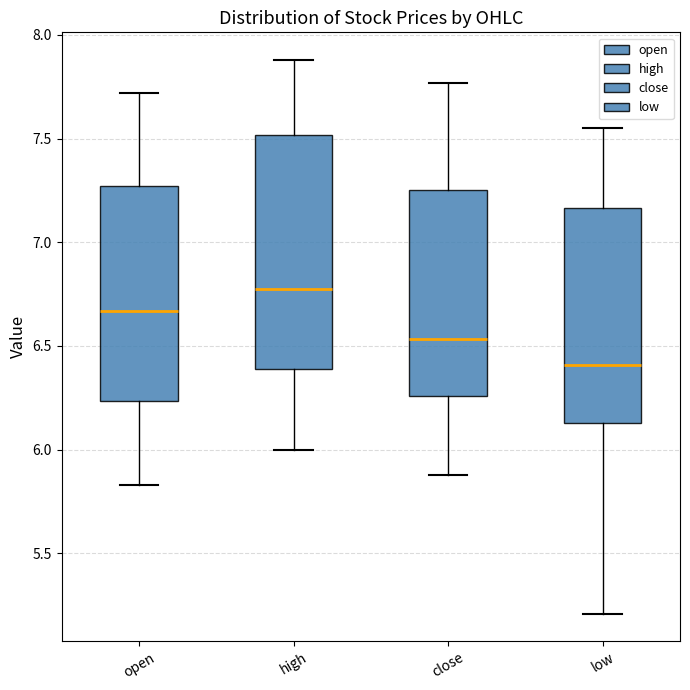

Reading left to right, read every box against the y-axis: the position of its median line, the range the box covers, and the ends of its whiskers. The values are not printed on the chart, so give them approximately, as read against the axis.

open: median 6.65, box 6.25 to 7.25, whiskers 5.85 to 7.70
high: median 6.80, box 6.40 to 7.50, whiskers 6.00 to 7.90
close: median 6.55, box 6.25 to 7.25, whiskers 5.90 to 7.75
low: median 6.40, box 6.15 to 7.15, whiskers 5.20 to 7.55